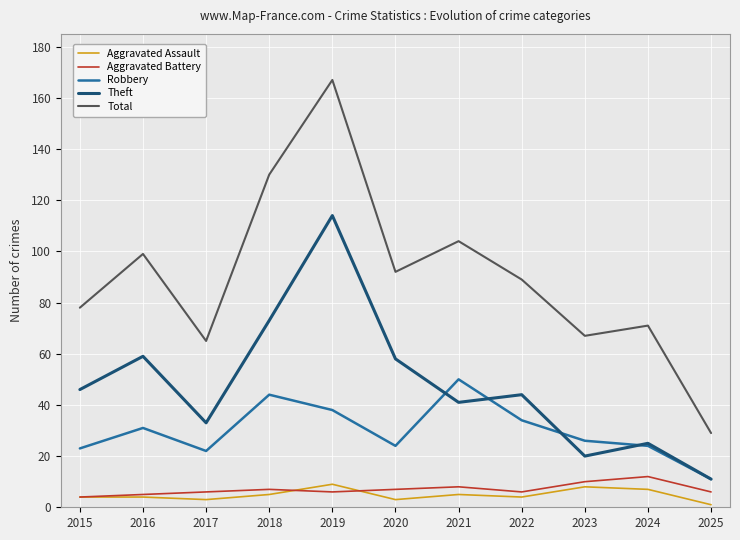

What is the maximum value for Aggravated Assault?

9